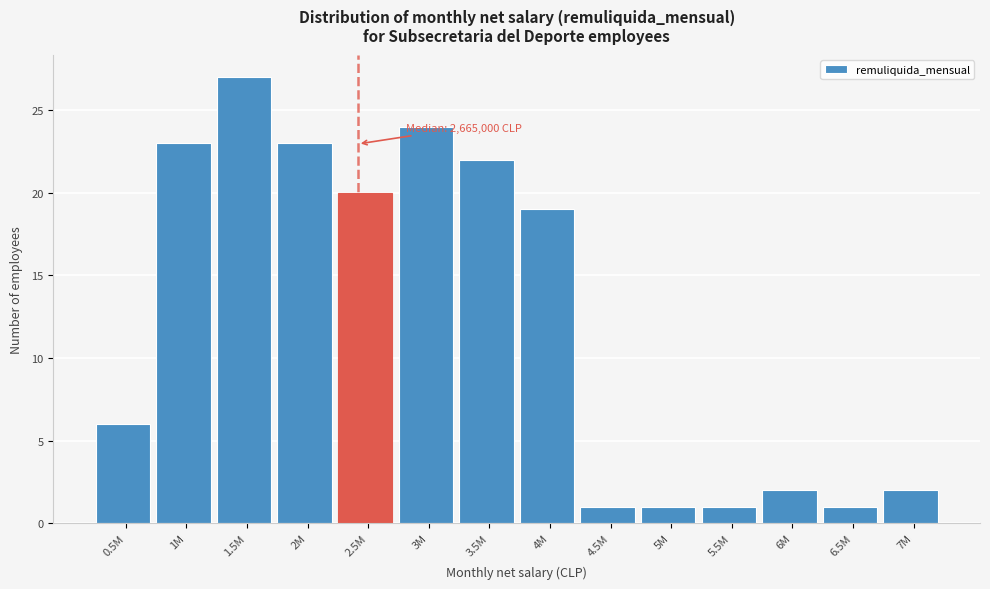

Reading left to right, transcribe all the data shown in this chart.

6	23	27	23	20	24	22	19	1	1	1	2	1	2